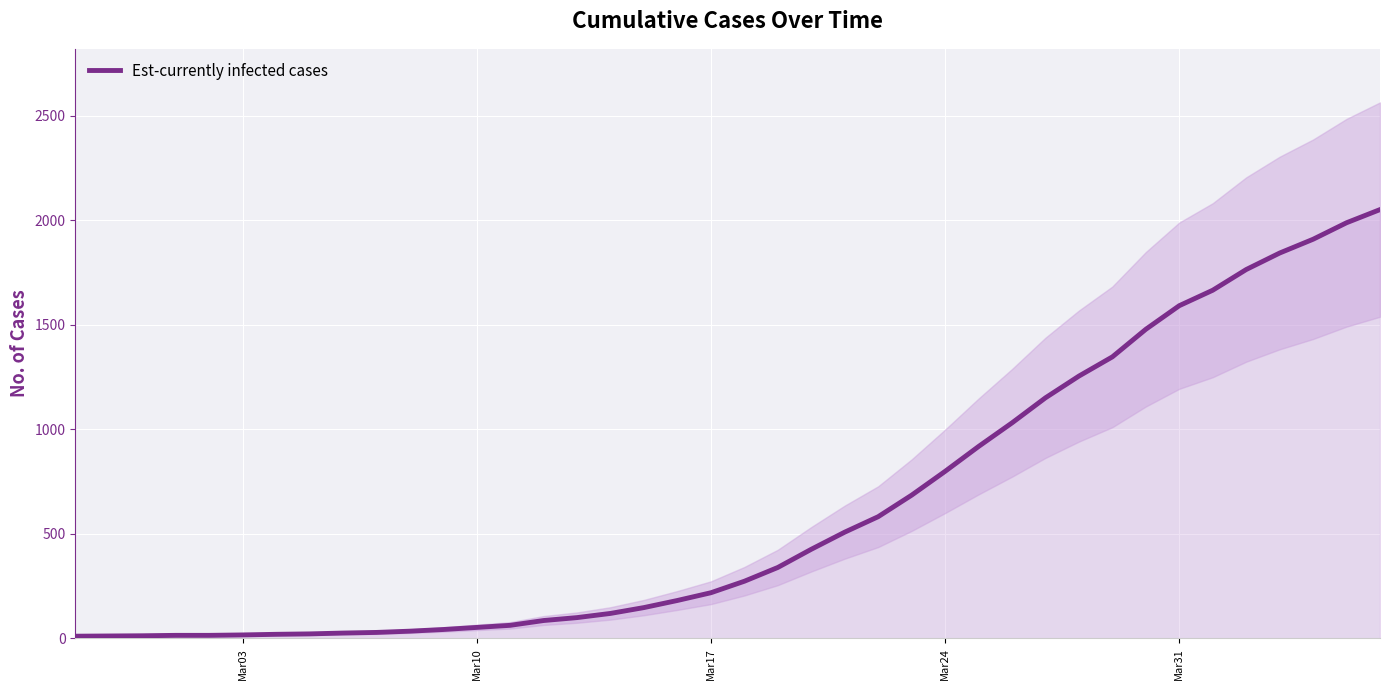

True or false: there are more than 1 points higher than both neighbors.

False